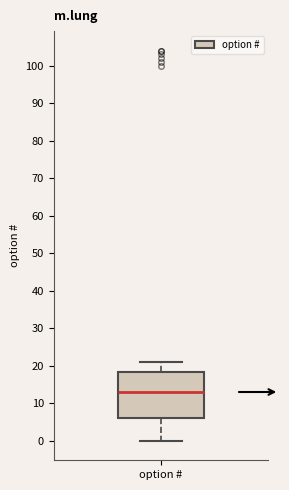

Read this box plot against the y-axis: the position of the median line, the range covered by the box, and the ends of both whiskers. The values are not printed on the chart, so give them approximately, as read against the axis.

median 13, box 6 to 18, whiskers 0 to 21